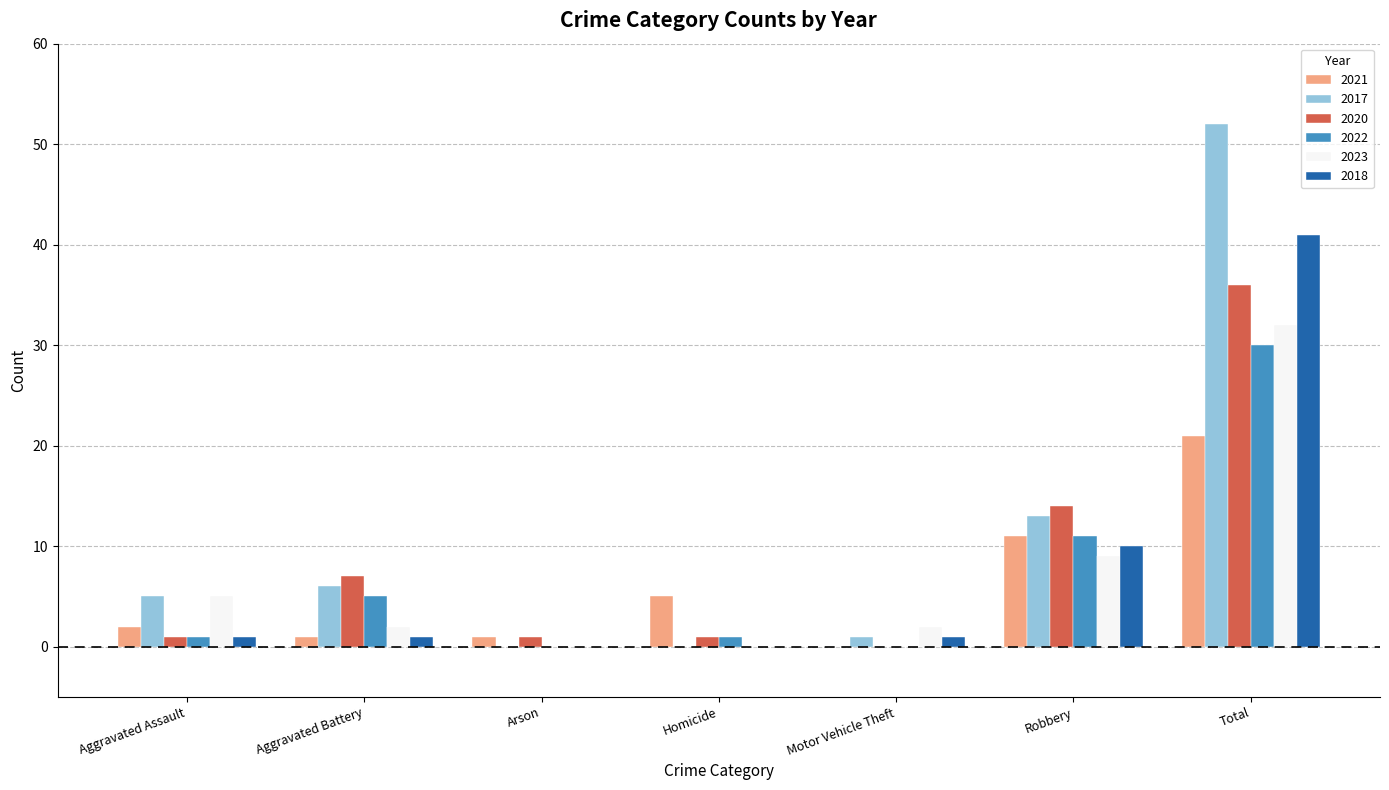

Is it true that 2021 equals 2 at Aggravated Assault?

True